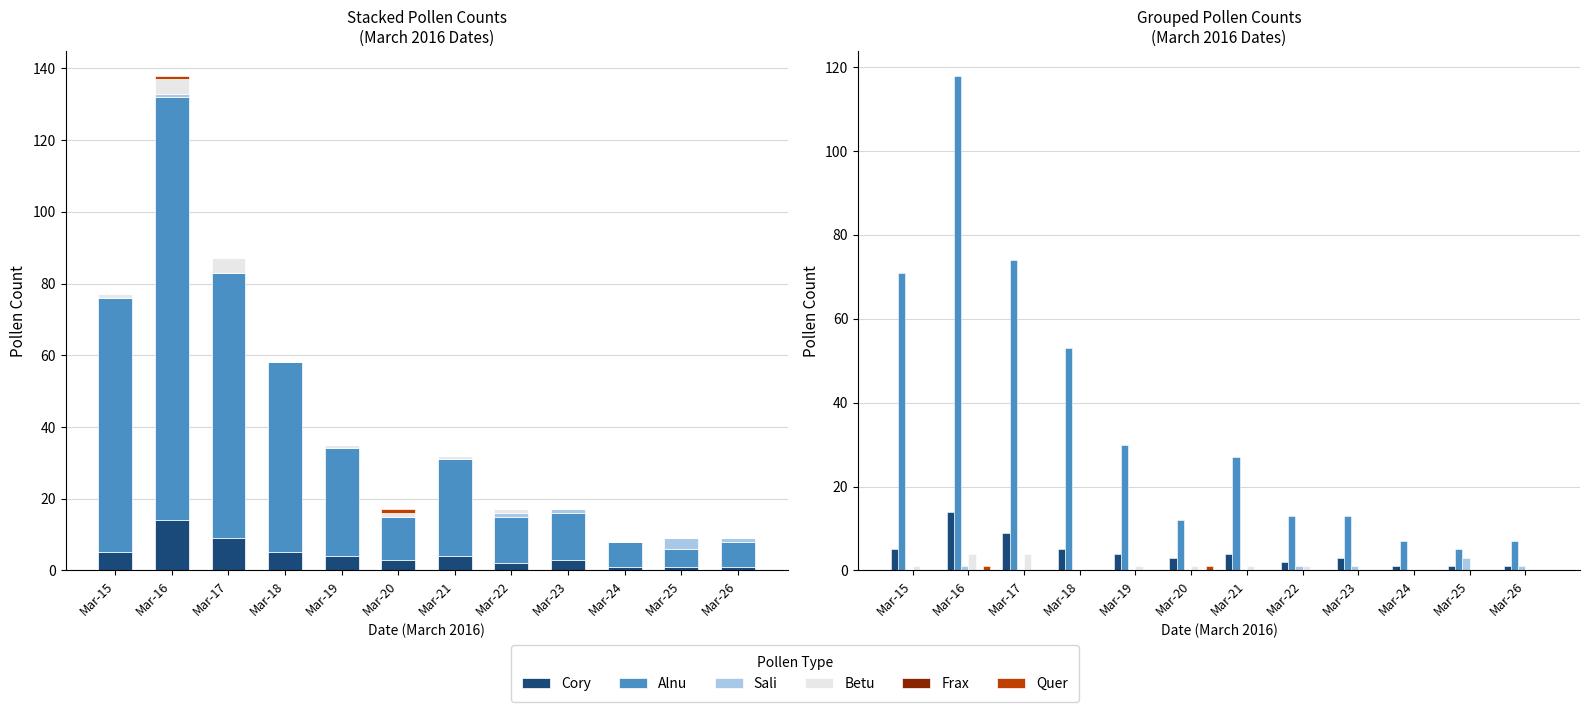

How many groups of bars are there?

12